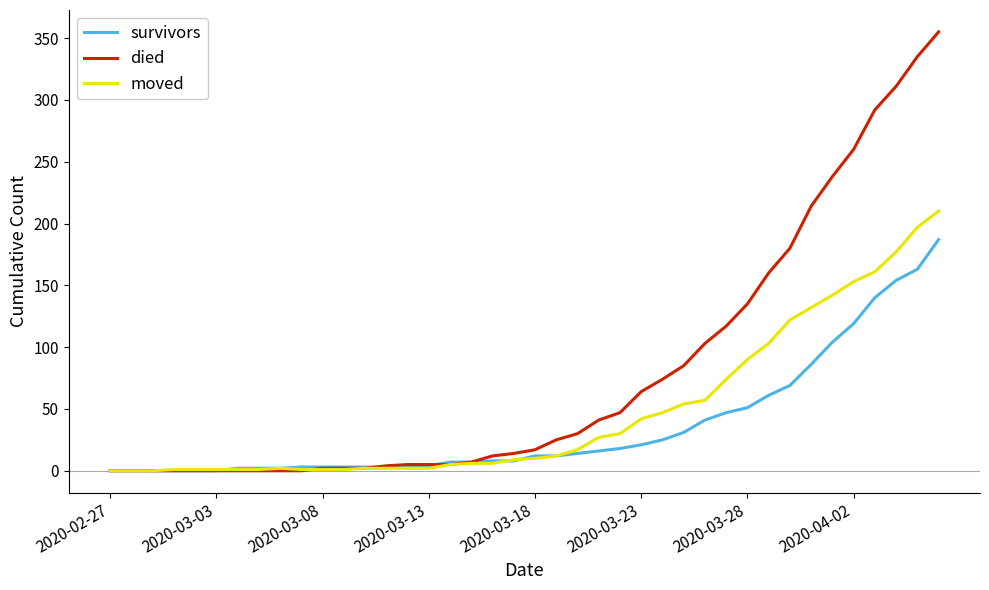

What is the difference between the maximum and minimum values in the died series?

355